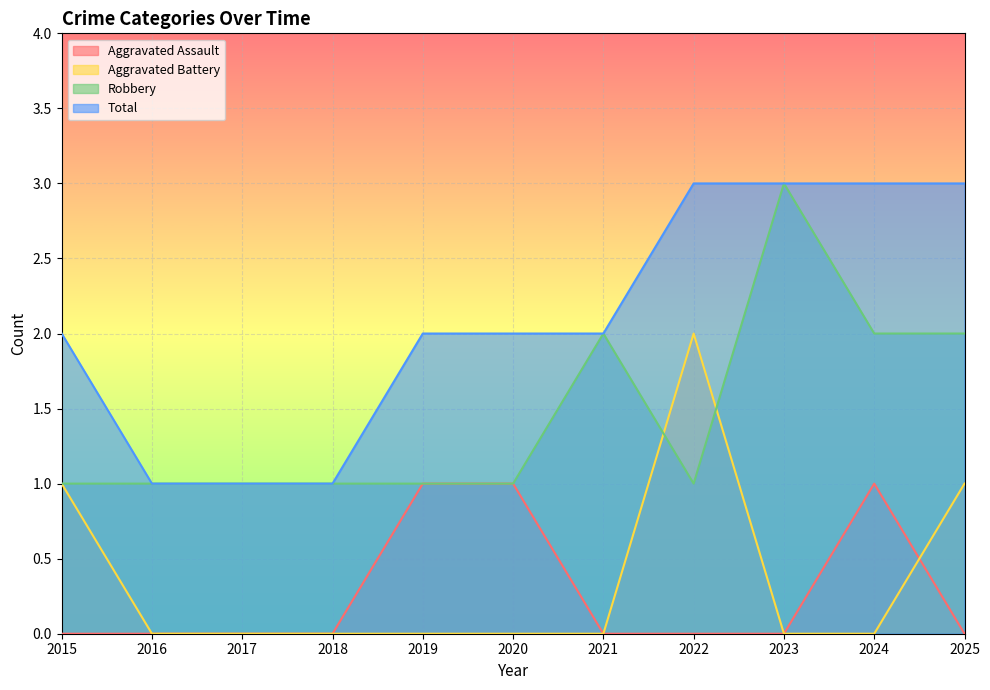

How many lines are shown in the chart?

4